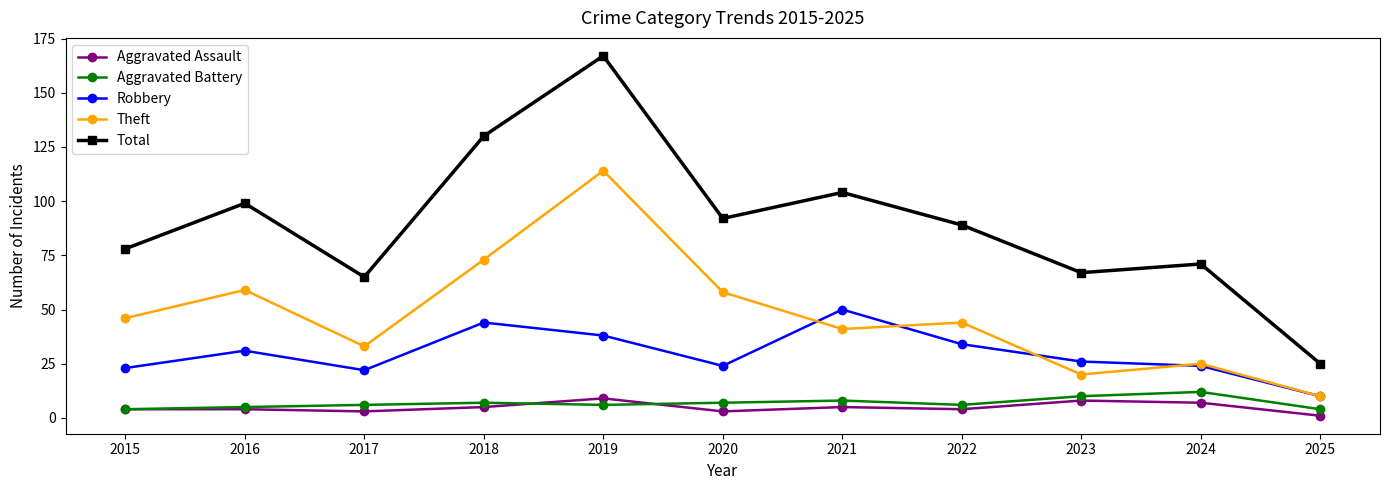

True or false: Total has a value of 65 at 2017.

True